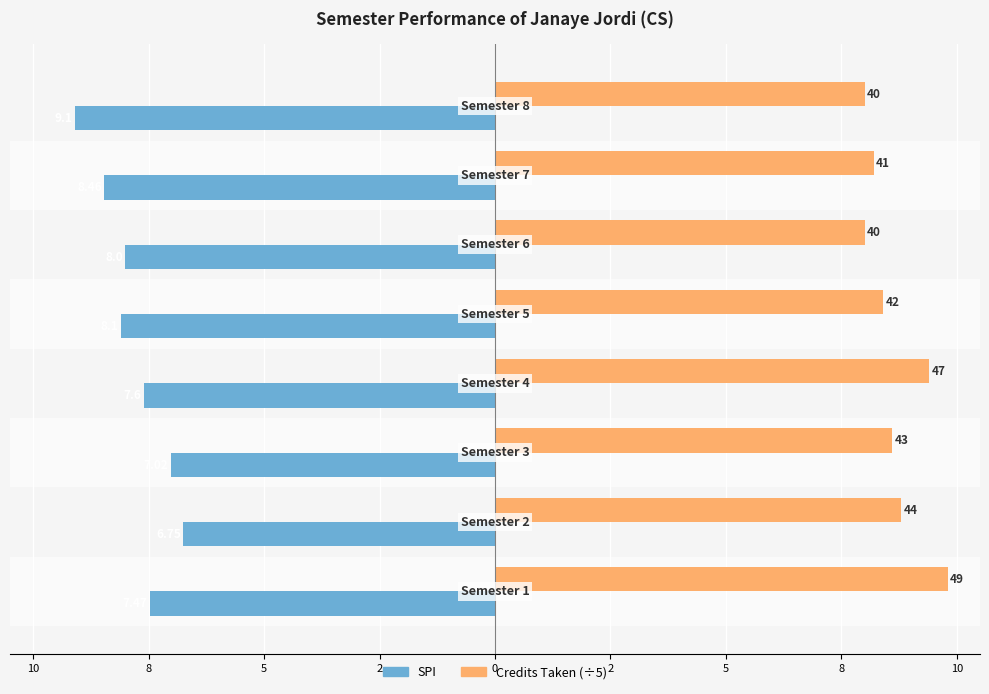

What are all the series names shown in the legend?

SPI, Credits Taken (÷5)